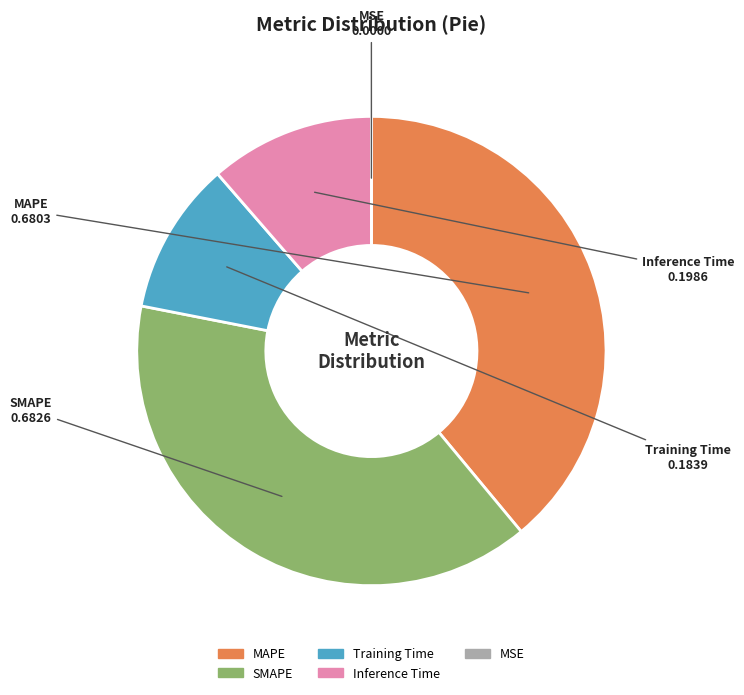

The SMAPE slice represents 30% of the pie. True or false?

False